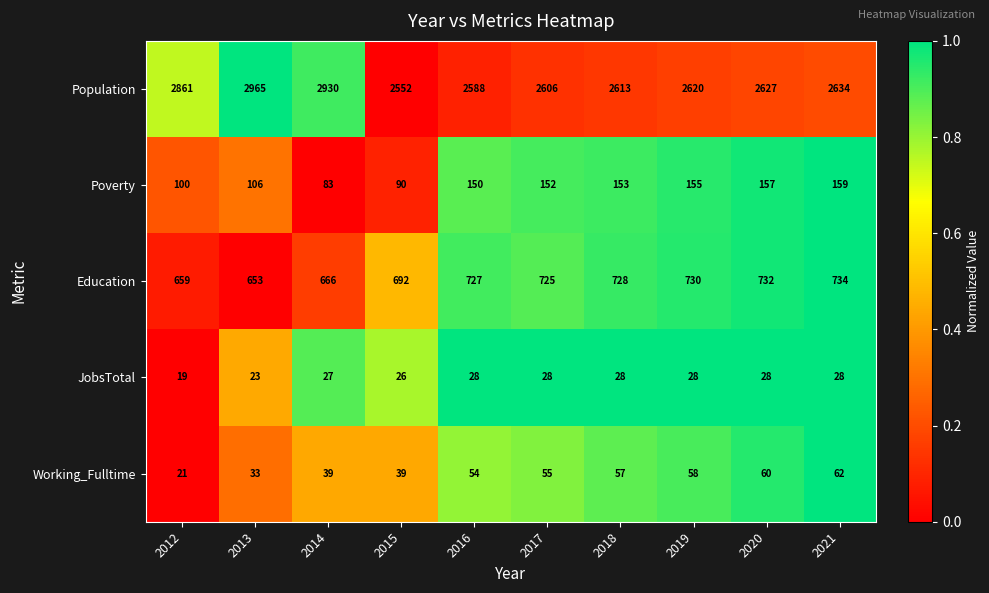

What is the difference between the highest and lowest values at 2017?

2578